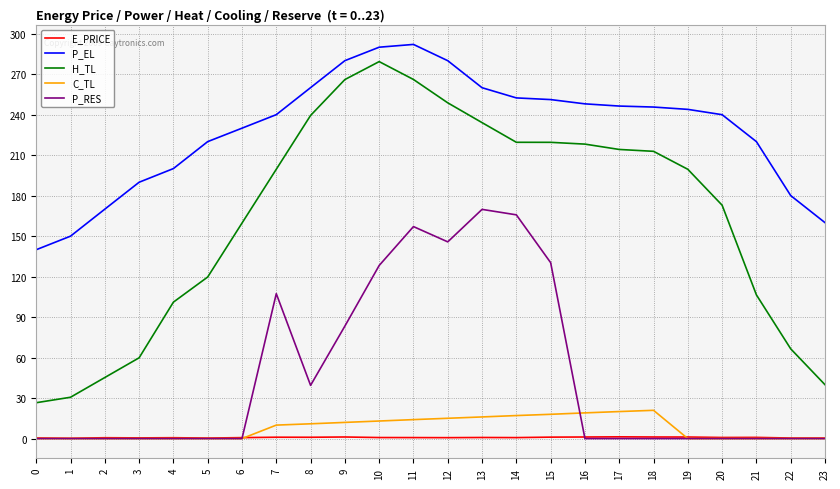

After their last crossing, which series has the higher values: P_RES or E_PRICE?

E_PRICE